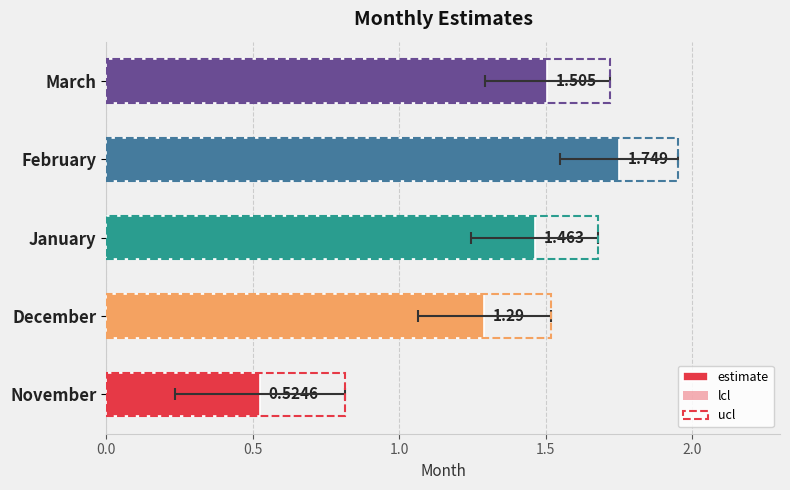

What is the difference between the maximum and minimum values in the ucl series?

1.1